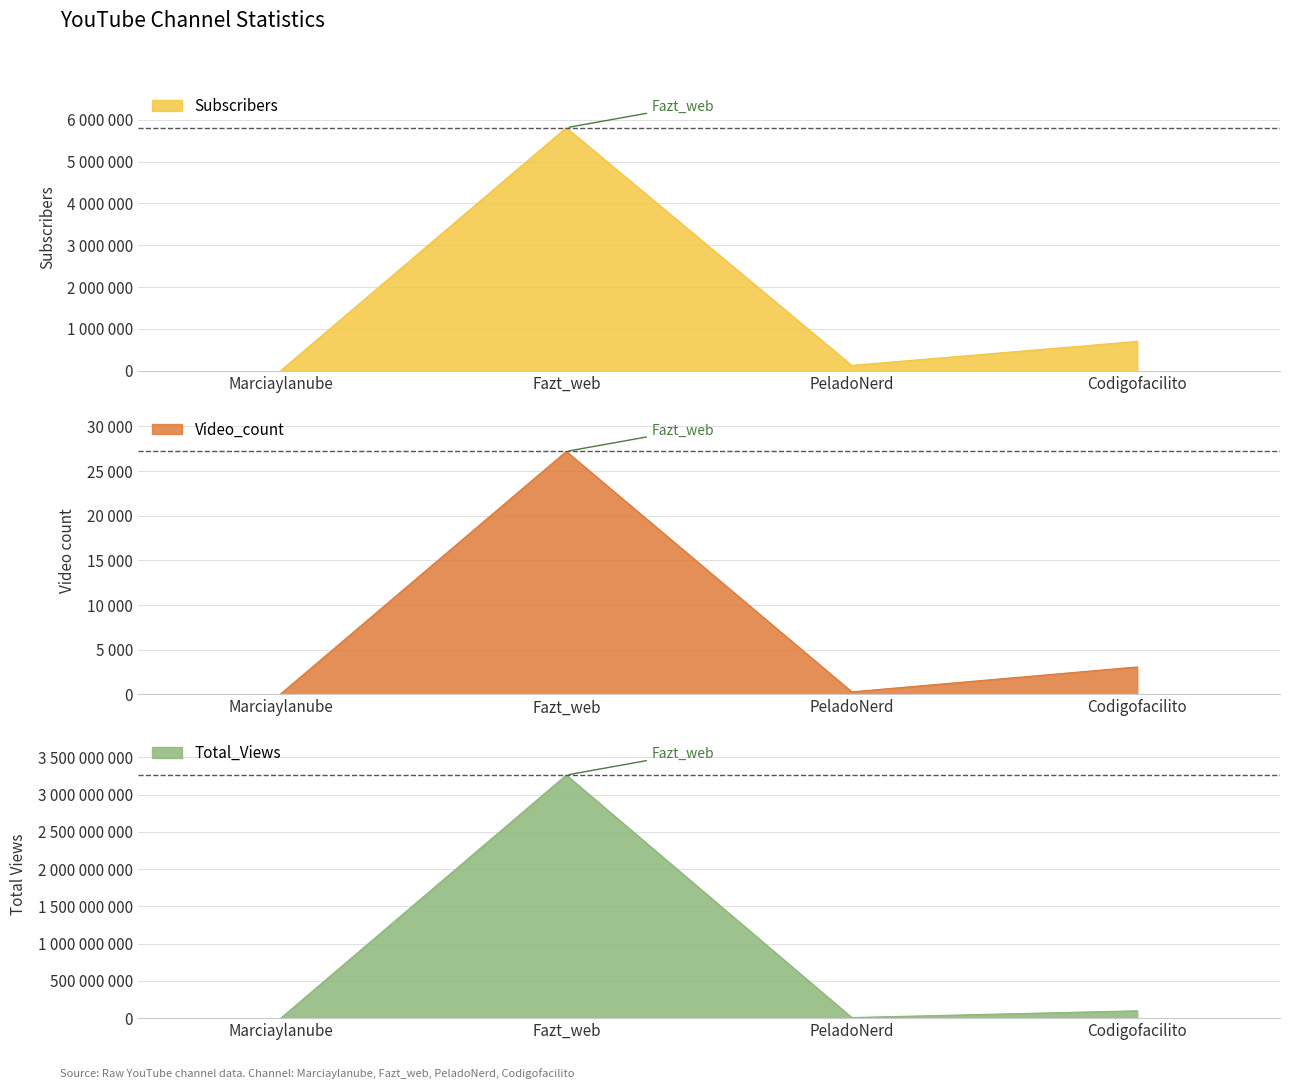

What is the value of the Video_count point at the 2nd from the left?

27198